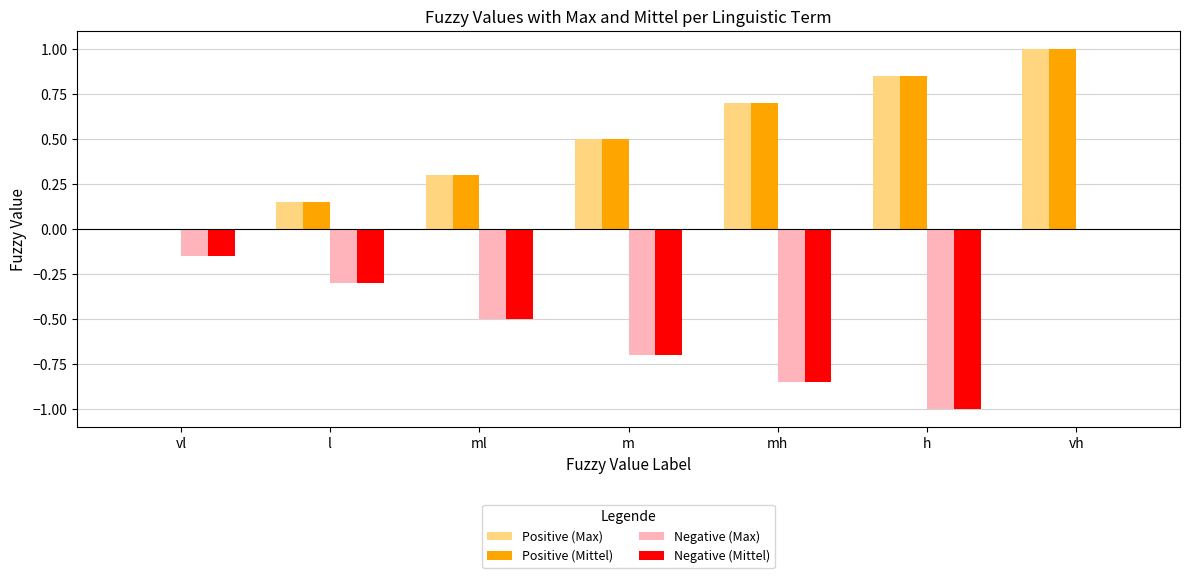

What is the greatest value displayed?

1.0